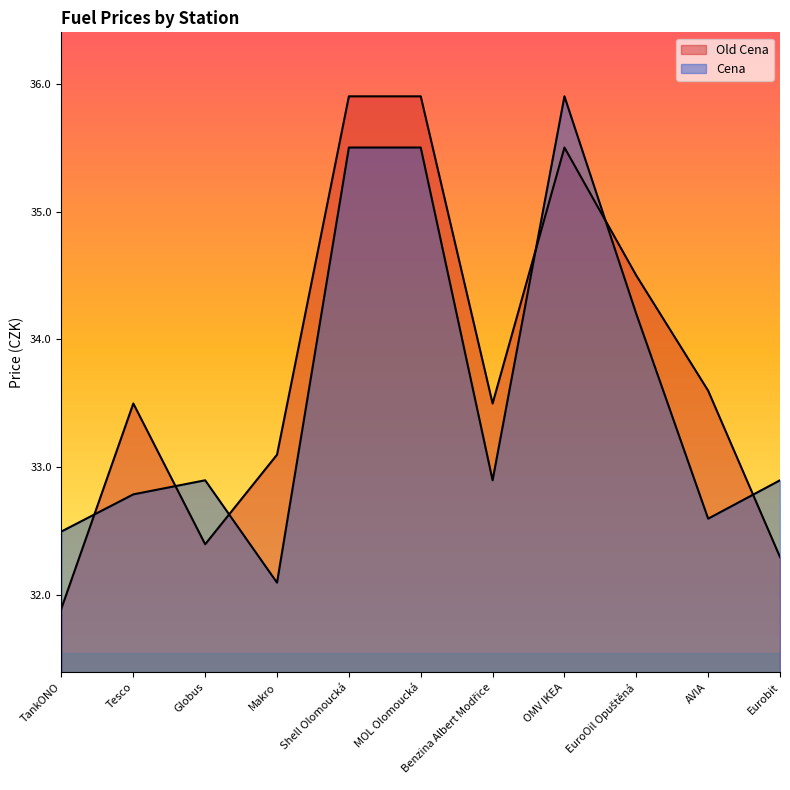

Does the chart display data point markers on the line(s)?

No